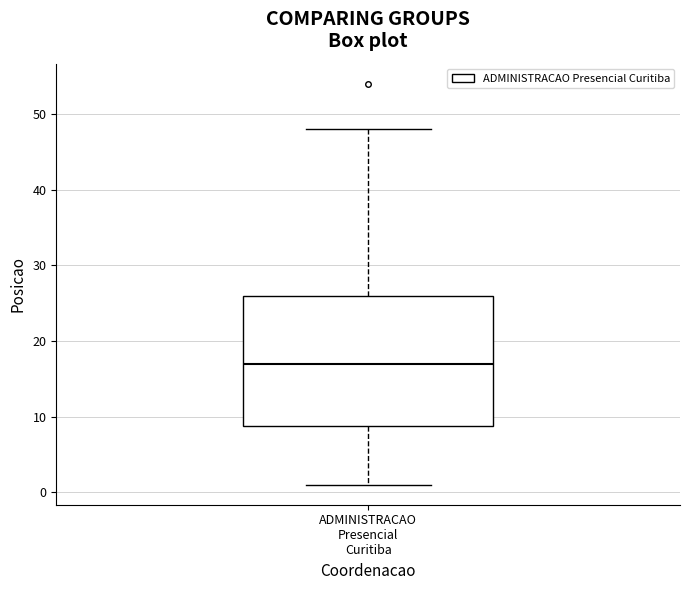

Read this box plot against the y-axis: the position of the median line, the range covered by the box, and the ends of both whiskers. The values are not printed on the chart, so give them approximately, as read against the axis.

median 17, box 9 to 26, whiskers 1 to 48